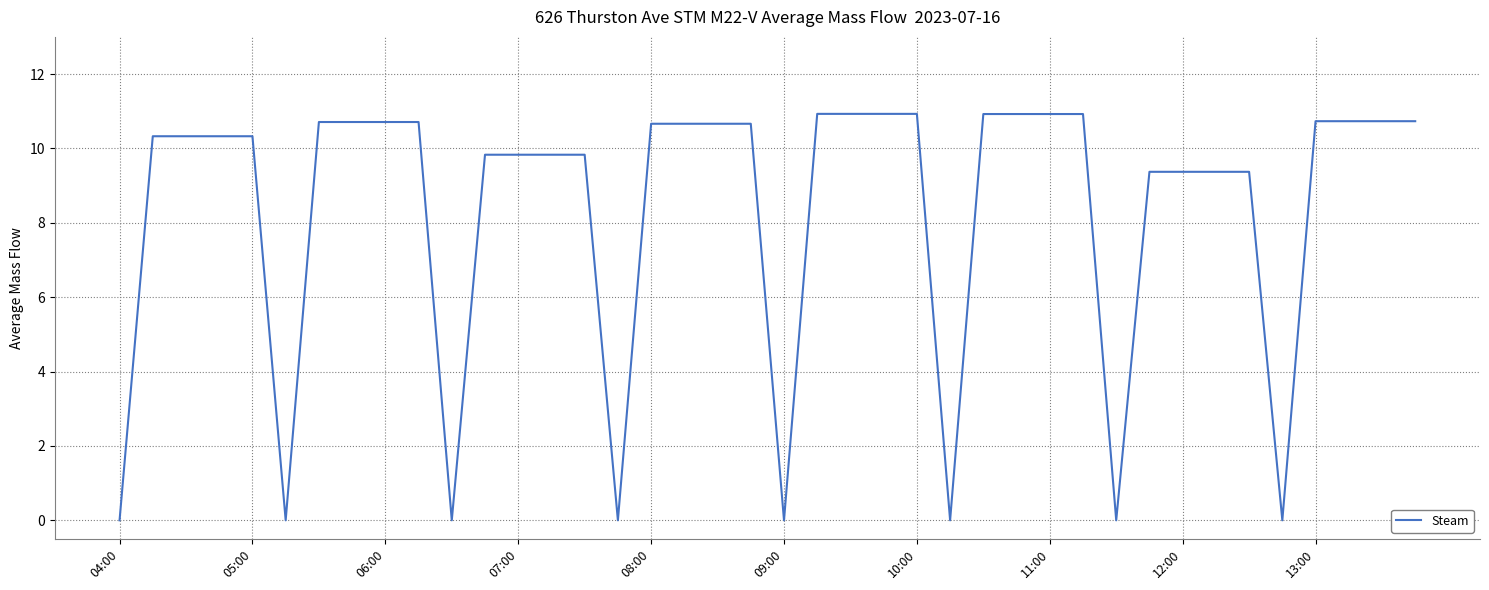

What is the greatest value displayed?

10.9